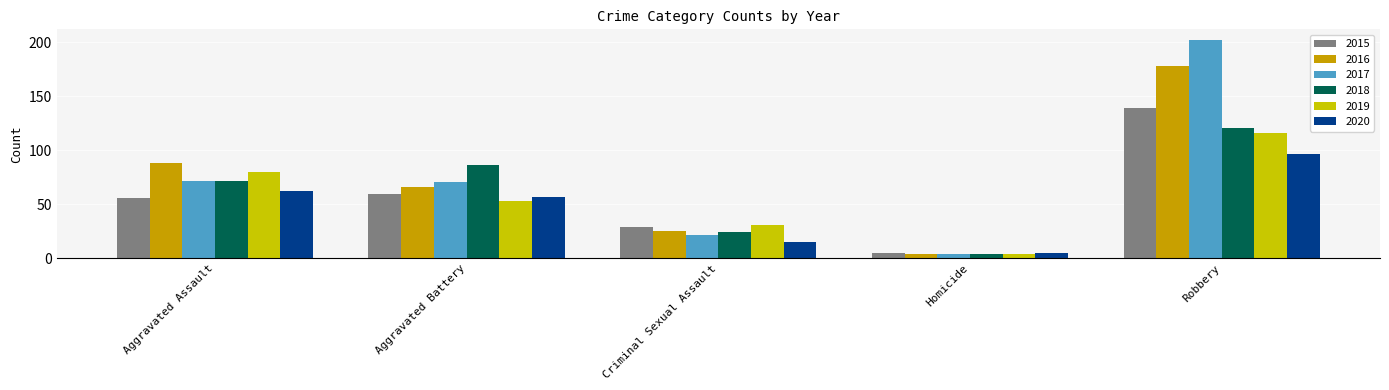

The 2018 series shows 116 at Aggravated Assault. True or false?

False